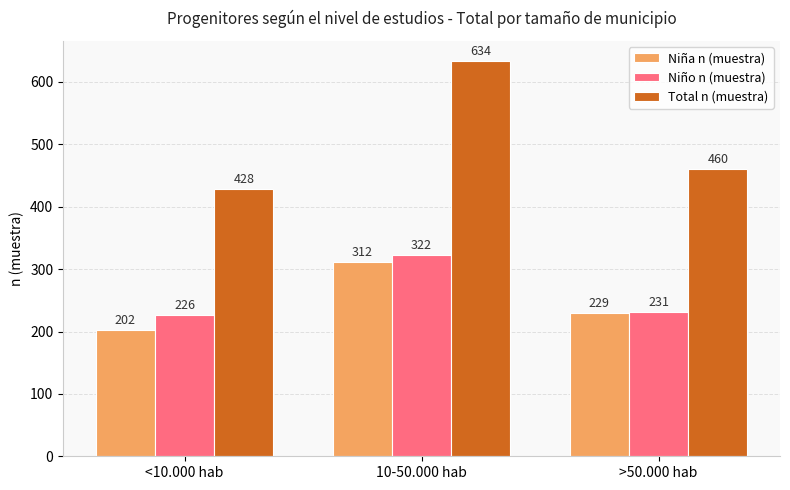

Which label corresponds to the smallest value in the chart?

<10.000 hab